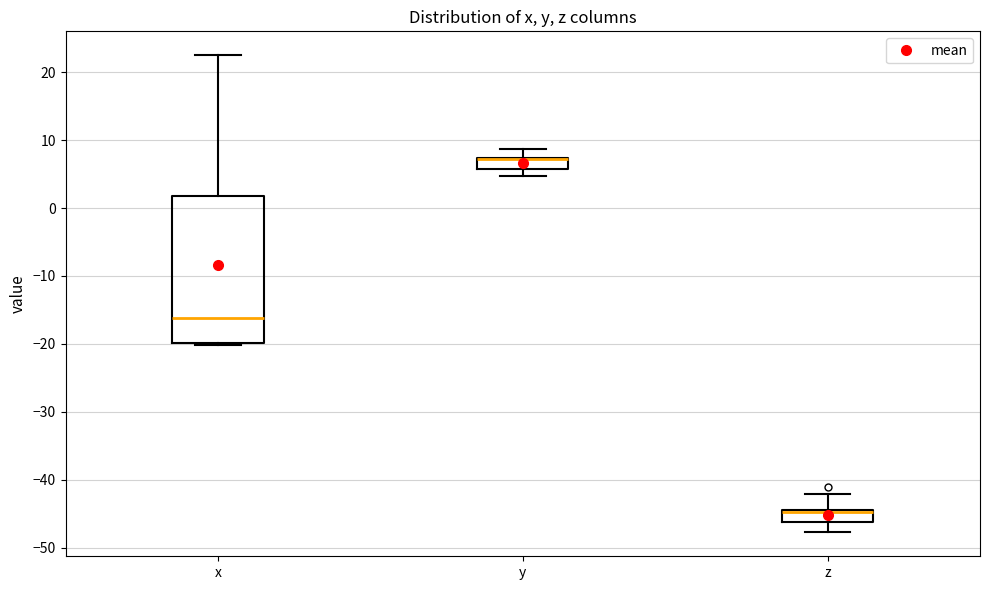

Reading left to right, read every box against the y-axis: the position of its median line, the range the box covers, and the ends of its whiskers. The values are not printed on the chart, so give them approximately, as read against the axis.

x: median -16, box -20 to 2, whiskers -20 to 23
y: median 7 (drawn on the box's upper edge), box 6 to 7, whiskers 5 to 9
z: median -45, box -46 to -44, whiskers -48 to -42